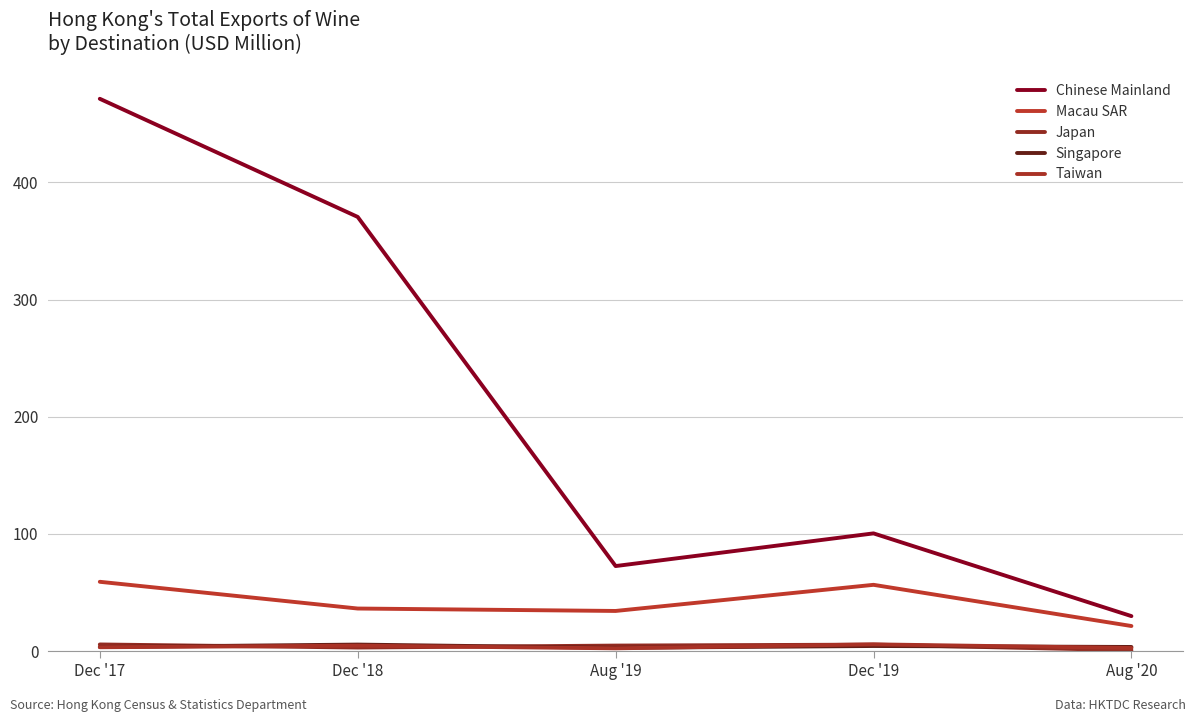

True or false: Macau SAR and Singapore intersect in this chart.

False